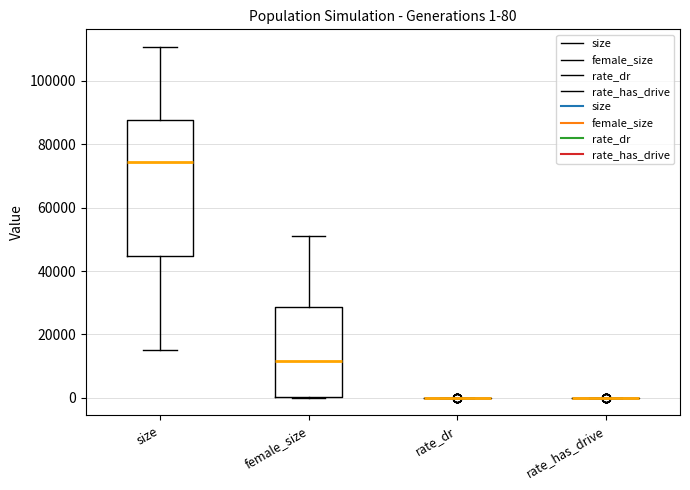

Which box is the tallest, from its lower edge to its upper edge?

size